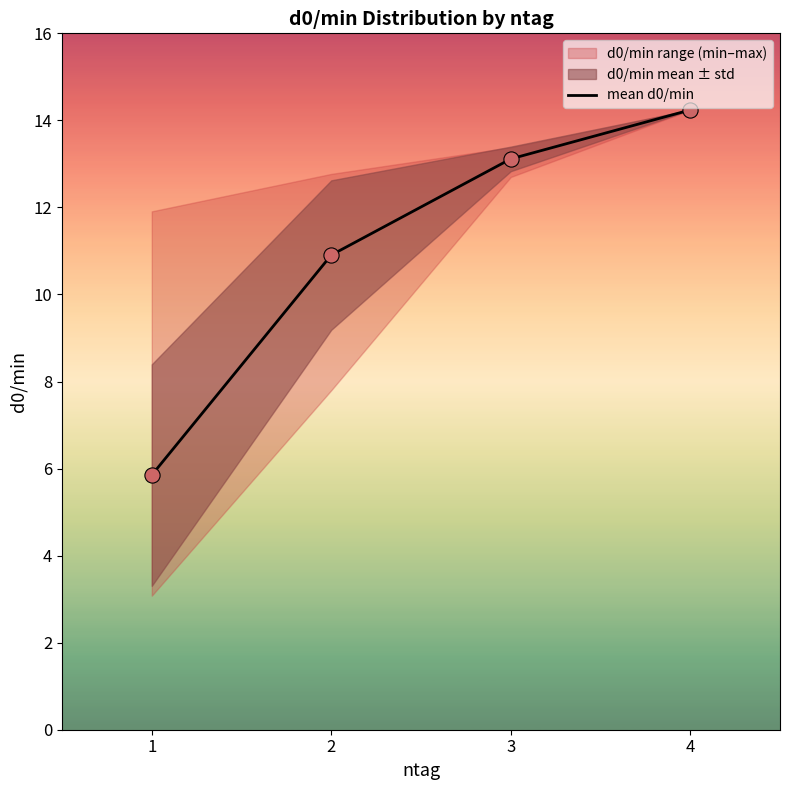

Approximately how many times larger is the value at 2 compared to 4?

0.8